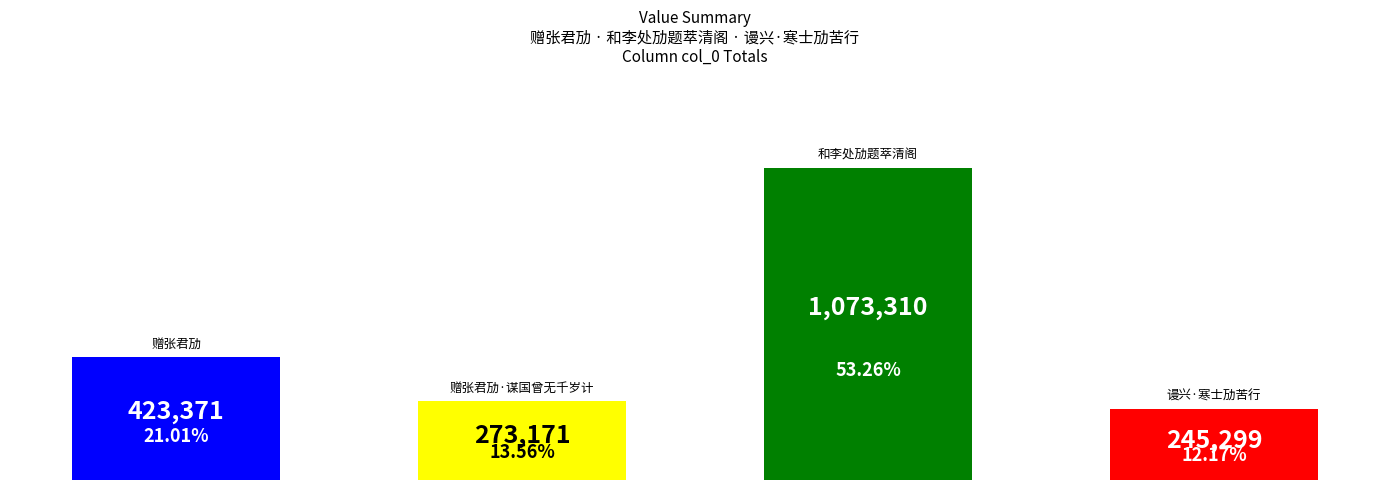

What is the minimum value shown in the chart?

245299